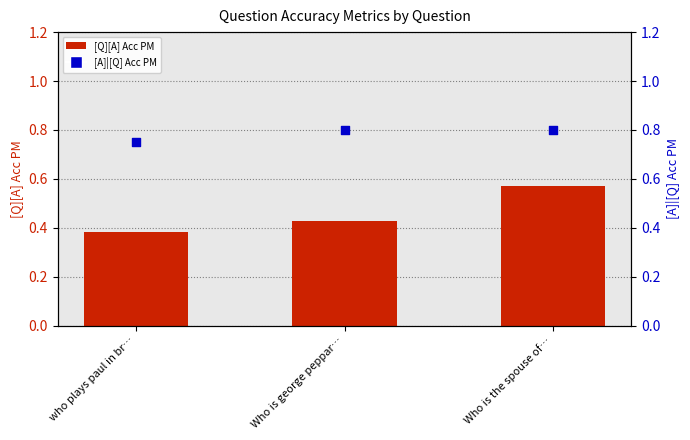

What is the total value across all series at Who is the spouse of…?

1.4